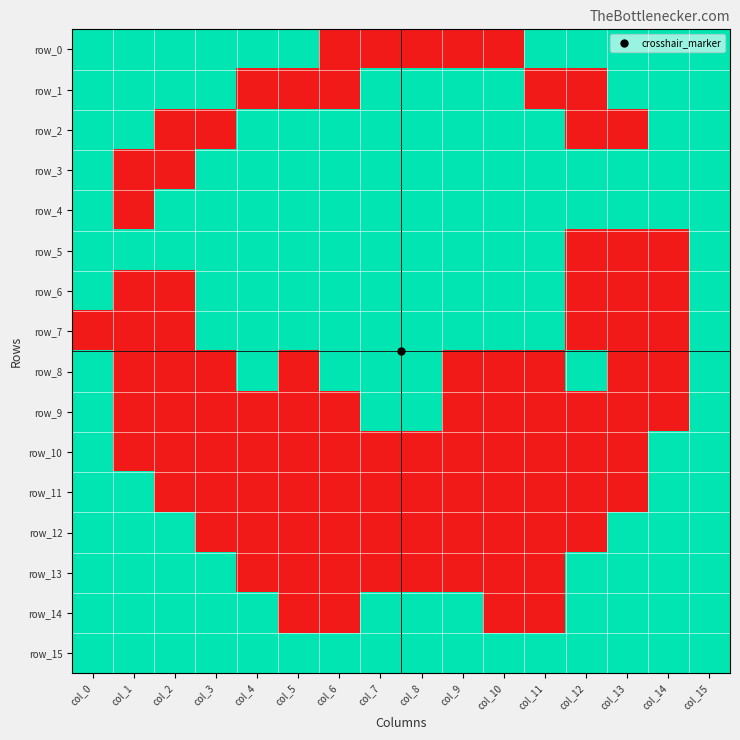

Reading left to right, extract all data points from this chart.

row_0: col_0=1	col_1=1	col_2=1	col_3=1	col_4=1	col_5=1	col_6=0	col_7=0	col_8=0	col_9=0	col_10=0	col_11=1	col_12=1	col_13=1	col_14=1	col_15=1
row_1: col_0=1	col_1=1	col_2=1	col_3=1	col_4=0	col_5=0	col_6=0	col_7=1	col_8=1	col_9=1	col_10=1	col_11=0	col_12=0	col_13=1	col_14=1	col_15=1
row_2: col_0=1	col_1=1	col_2=0	col_3=0	col_4=1	col_5=1	col_6=1	col_7=1	col_8=1	col_9=1	col_10=1	col_11=1	col_12=0	col_13=0	col_14=1	col_15=1
row_3: col_0=1	col_1=0	col_2=0	col_3=1	col_4=1	col_5=1	col_6=1	col_7=1	col_8=1	col_9=1	col_10=1	col_11=1	col_12=1	col_13=1	col_14=1	col_15=1
row_4: col_0=1	col_1=0	col_2=1	col_3=1	col_4=1	col_5=1	col_6=1	col_7=1	col_8=1	col_9=1	col_10=1	col_11=1	col_12=1	col_13=1	col_14=1	col_15=1
row_5: col_0=1	col_1=1	col_2=1	col_3=1	col_4=1	col_5=1	col_6=1	col_7=1	col_8=1	col_9=1	col_10=1	col_11=1	col_12=0	col_13=0	col_14=0	col_15=1
row_6: col_0=1	col_1=0	col_2=0	col_3=1	col_4=1	col_5=1	col_6=1	col_7=1	col_8=1	col_9=1	col_10=1	col_11=1	col_12=0	col_13=0	col_14=0	col_15=1
row_7: col_0=0	col_1=0	col_2=0	col_3=1	col_4=1	col_5=1	col_6=1	col_7=1	col_8=1	col_9=1	col_10=1	col_11=1	col_12=0	col_13=0	col_14=0	col_15=1
row_8: col_0=1	col_1=0	col_2=0	col_3=0	col_4=1	col_5=0	col_6=1	col_7=1	col_8=1	col_9=0	col_10=0	col_11=0	col_12=1	col_13=0	col_14=0	col_15=1
row_9: col_0=1	col_1=0	col_2=0	col_3=0	col_4=0	col_5=0	col_6=0	col_7=1	col_8=1	col_9=0	col_10=0	col_11=0	col_12=0	col_13=0	col_14=0	col_15=1
row_10: col_0=1	col_1=0	col_2=0	col_3=0	col_4=0	col_5=0	col_6=0	col_7=0	col_8=0	col_9=0	col_10=0	col_11=0	col_12=0	col_13=0	col_14=1	col_15=1
row_11: col_0=1	col_1=1	col_2=0	col_3=0	col_4=0	col_5=0	col_6=0	col_7=0	col_8=0	col_9=0	col_10=0	col_11=0	col_12=0	col_13=0	col_14=1	col_15=1
row_12: col_0=1	col_1=1	col_2=1	col_3=0	col_4=0	col_5=0	col_6=0	col_7=0	col_8=0	col_9=0	col_10=0	col_11=0	col_12=0	col_13=1	col_14=1	col_15=1
row_13: col_0=1	col_1=1	col_2=1	col_3=1	col_4=0	col_5=0	col_6=0	col_7=0	col_8=0	col_9=0	col_10=0	col_11=0	col_12=1	col_13=1	col_14=1	col_15=1
row_14: col_0=1	col_1=1	col_2=1	col_3=1	col_4=1	col_5=0	col_6=0	col_7=1	col_8=1	col_9=1	col_10=0	col_11=0	col_12=1	col_13=1	col_14=1	col_15=1
row_15: col_0=1	col_1=1	col_2=1	col_3=1	col_4=1	col_5=1	col_6=1	col_7=1	col_8=1	col_9=1	col_10=1	col_11=1	col_12=1	col_13=1	col_14=1	col_15=1